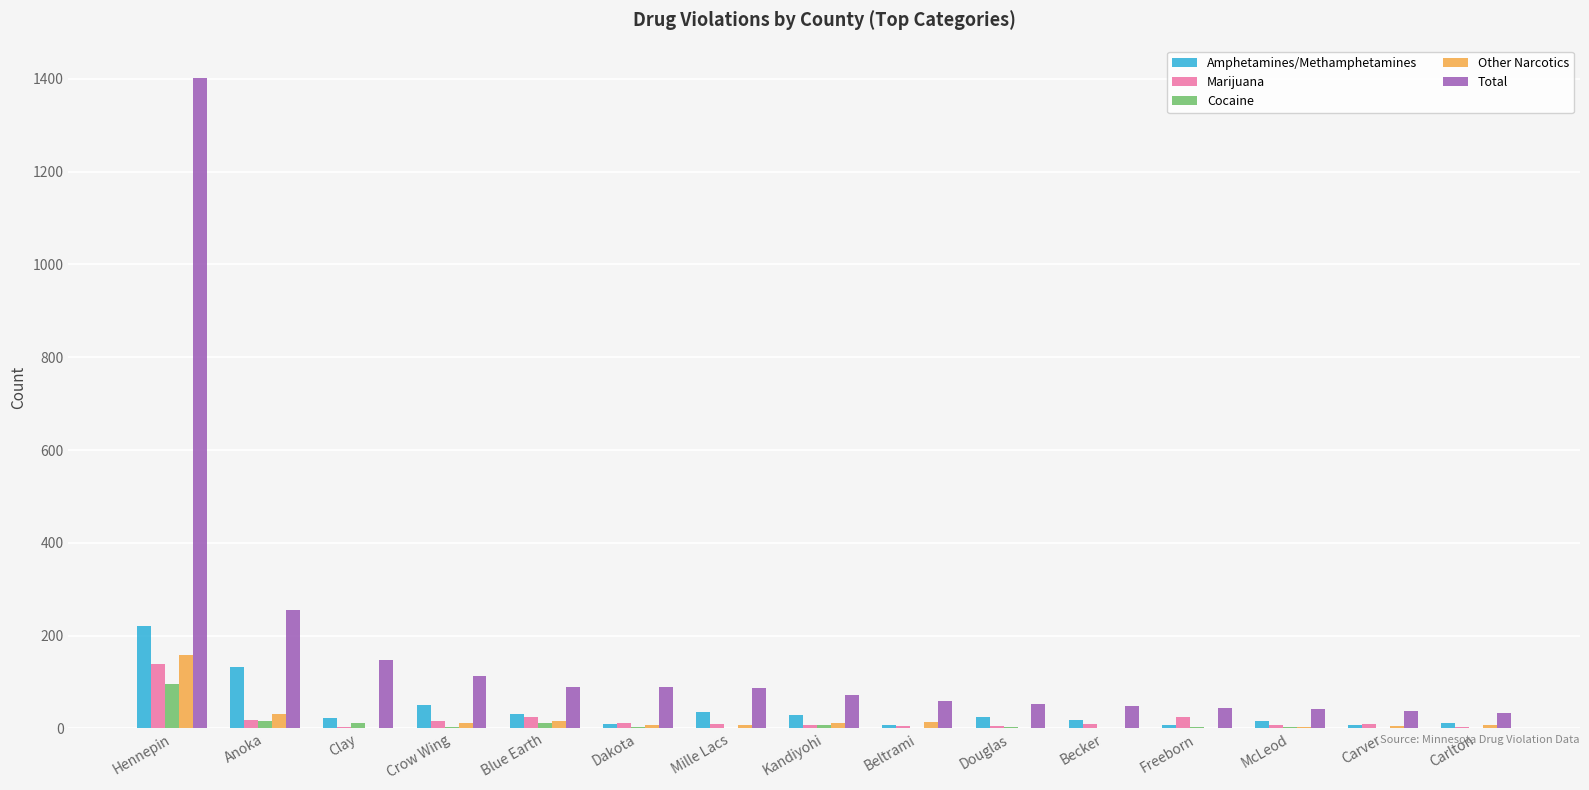

Which series has the largest total across all categories?

Total